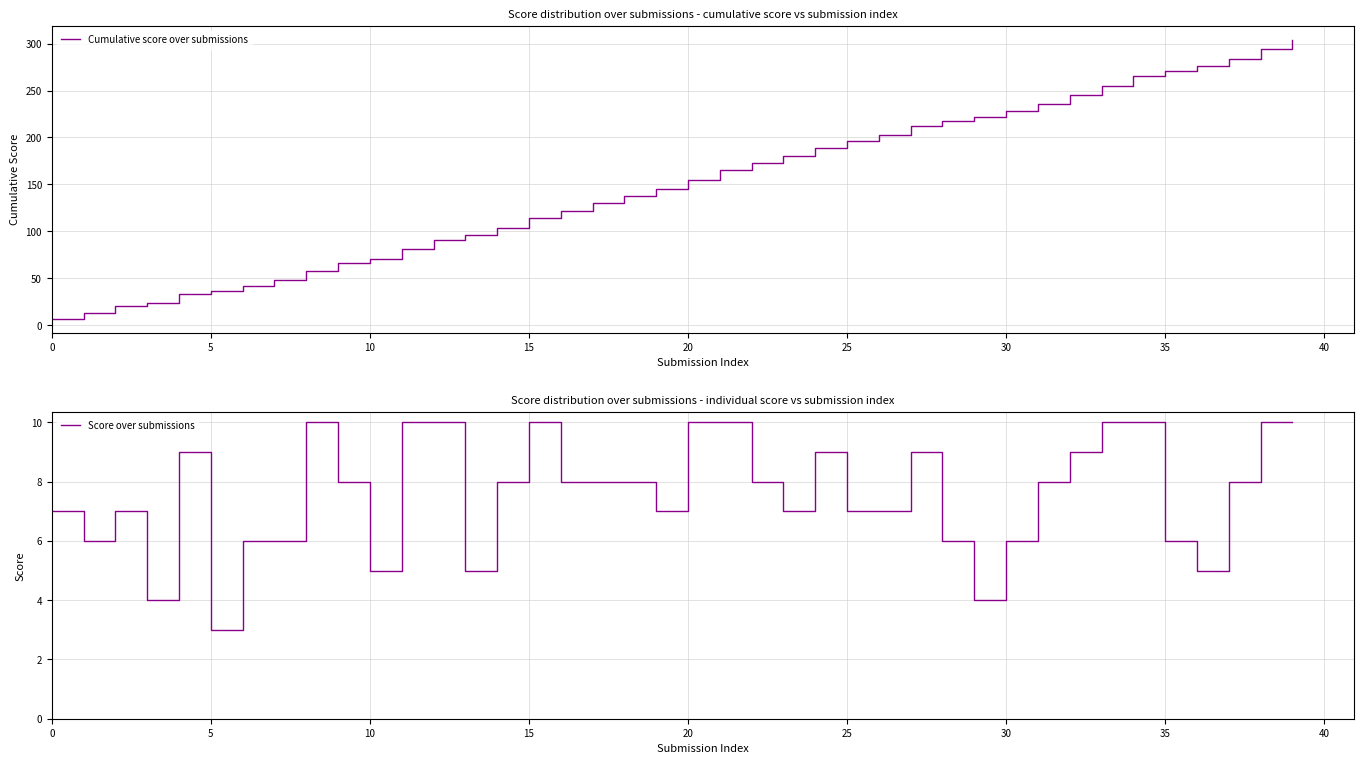

Between 21 and 35, which series saw the biggest shift?

Cumulative score over submissions